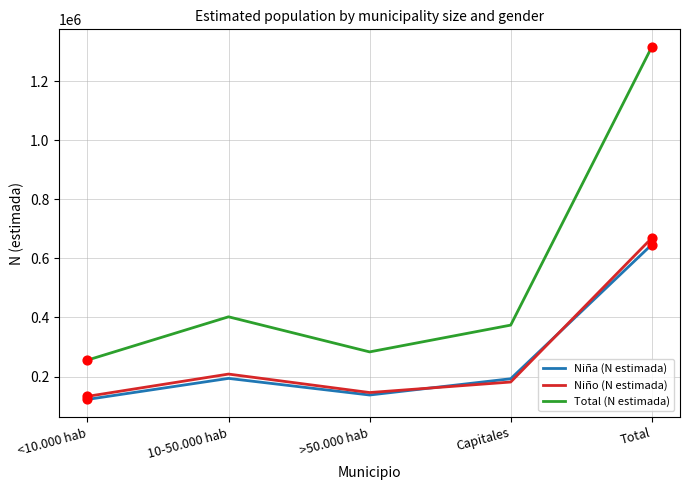

At which category is the sum across all series the highest?

Total